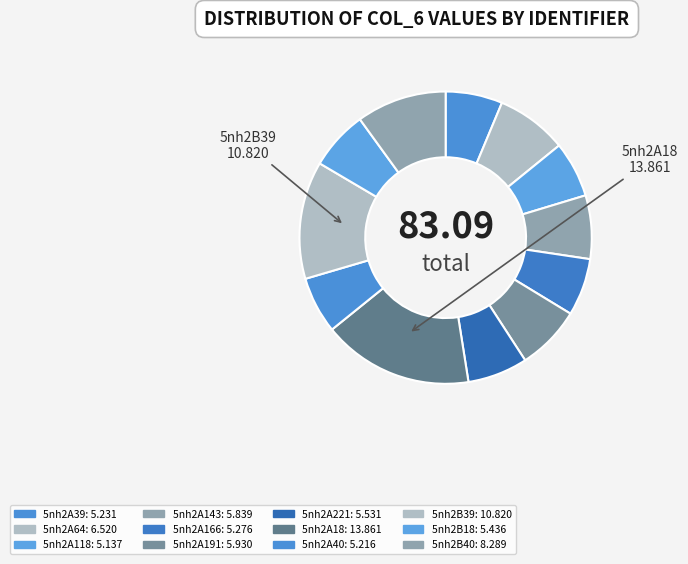

What is the largest slice in the pie chart?

5nh2A18